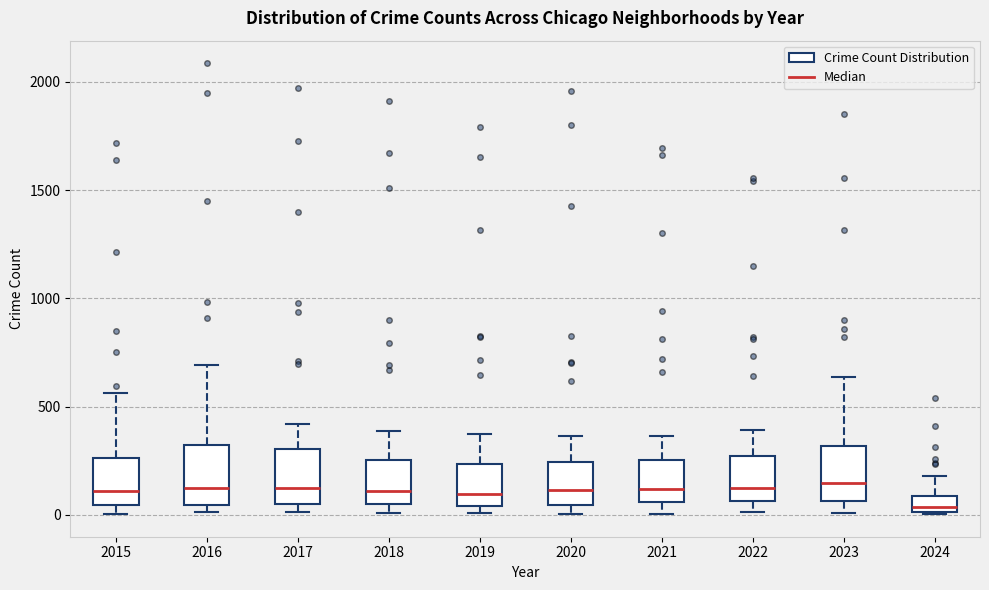

Where is the lower edge of the box at x = 2020 on the y-axis? The values are not printed on the chart, so give them approximately, as read against the axis.

50